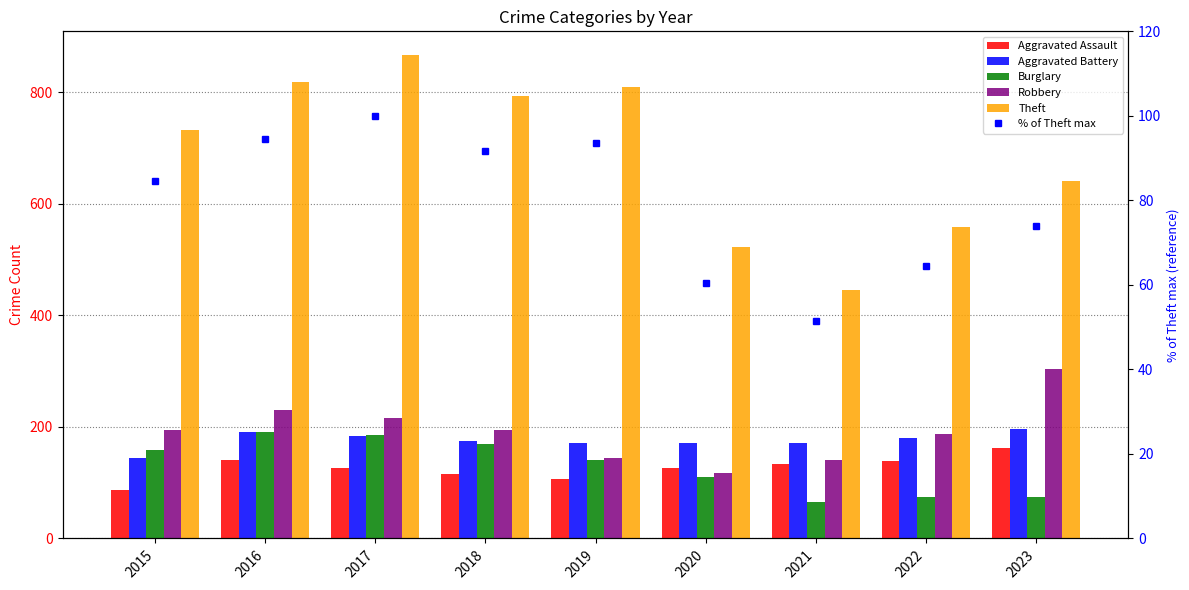

What is the average value of the Aggravated Assault series?

126.4